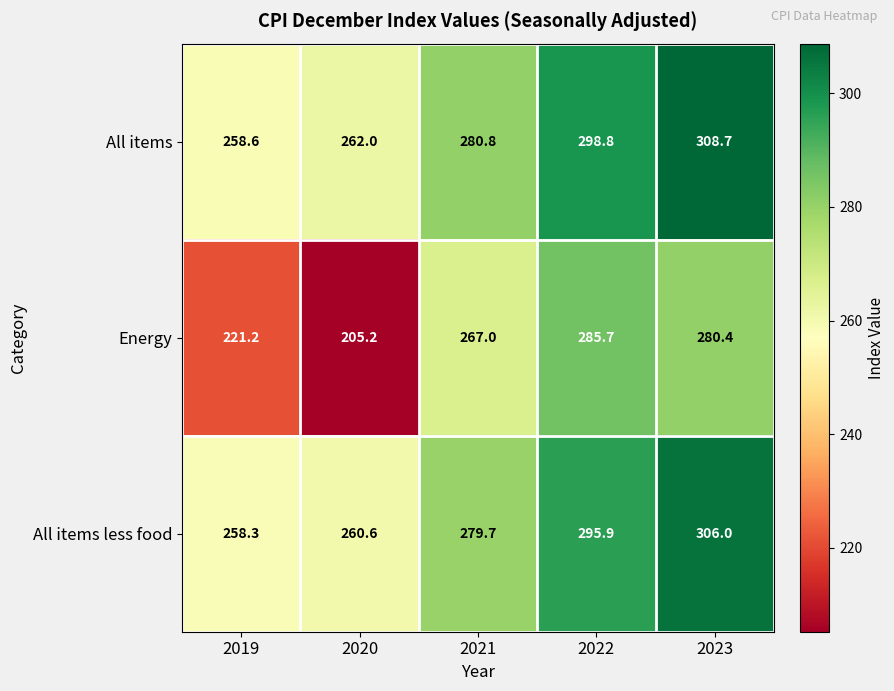

Which series has the largest range (max minus min)?

Energy